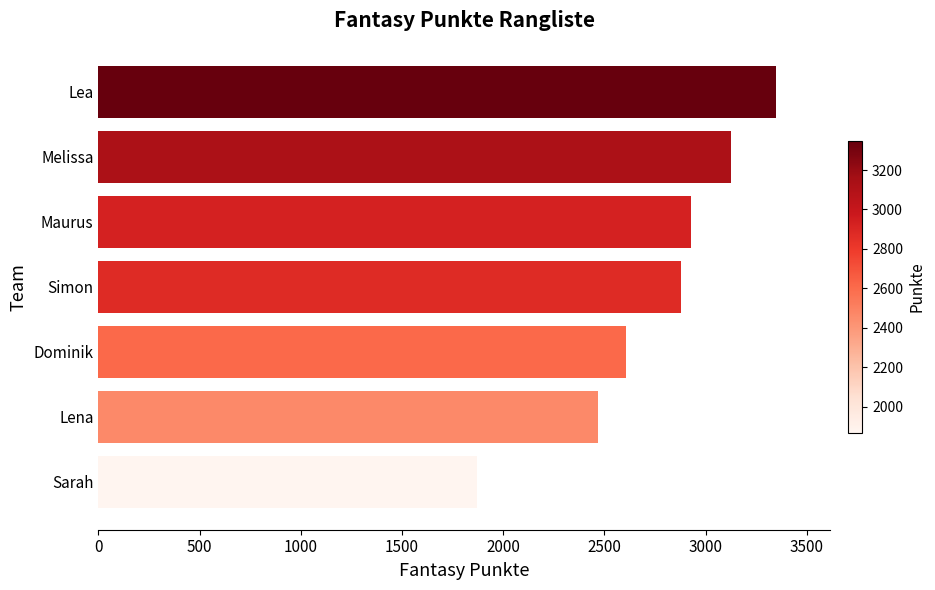

Rank the categories by value from highest to lowest.

Lea, Melissa, Maurus, Simon, Dominik, Lena, Sarah